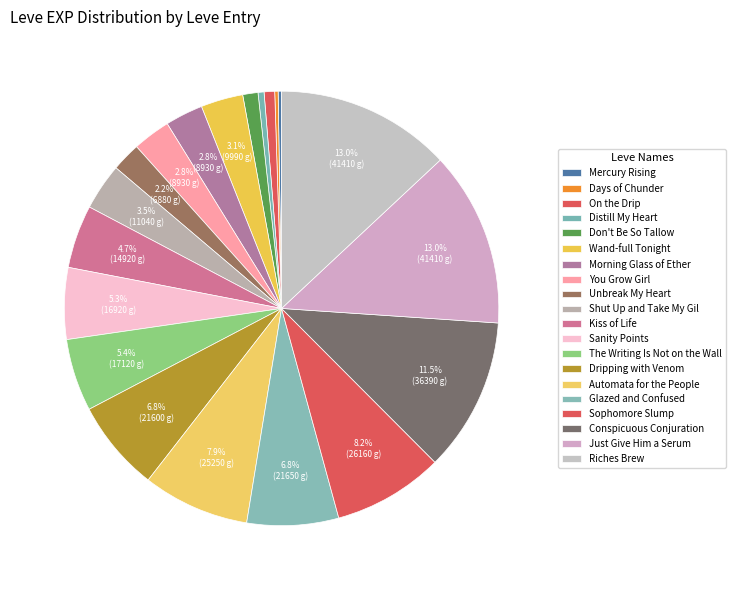

To the nearest percent, what is the difference between the largest and smallest slice percentages?

13%